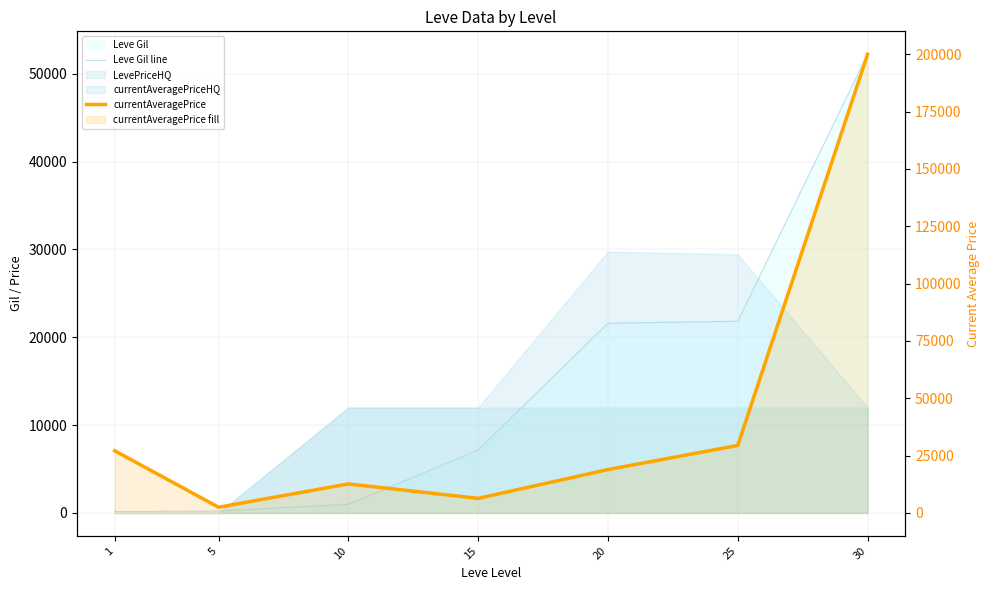

In currentAveragePrice, how many points are lower than both neighbors (excluding endpoints)?

2